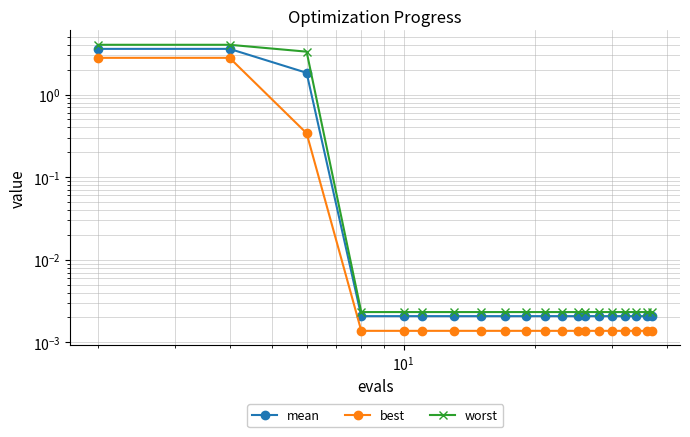

True or false: worst has more than 1 points higher than both neighbors.

False